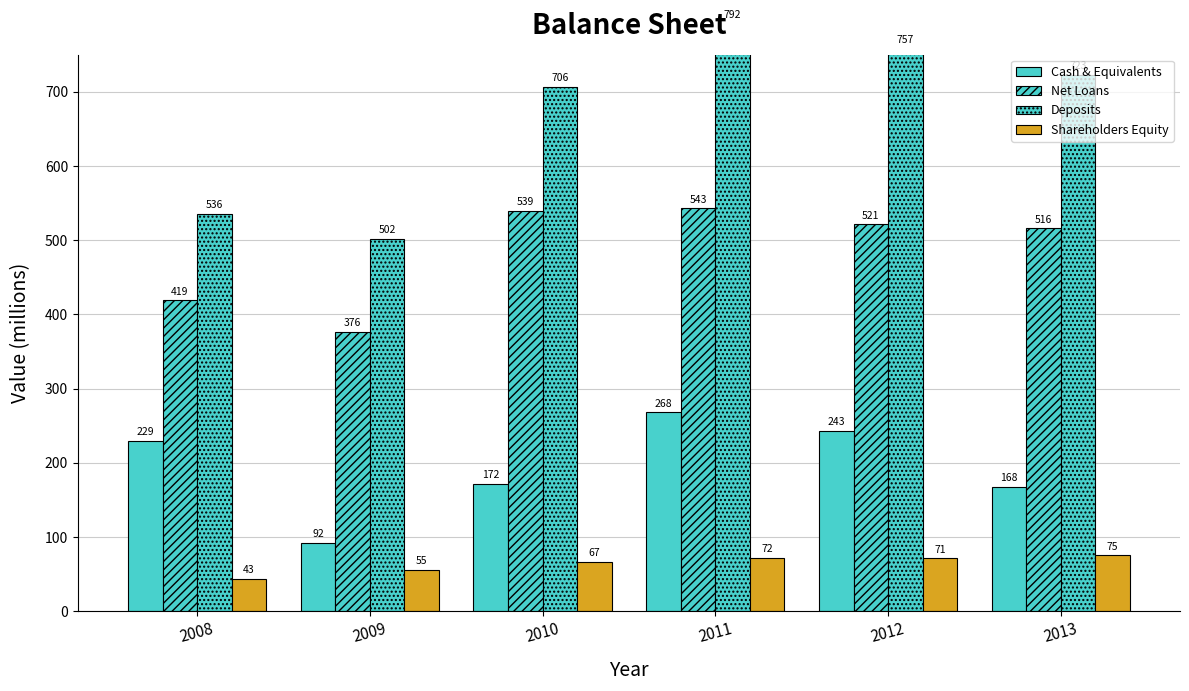

What is the value of the Shareholders Equity bar at the 1st from the left?

43.2